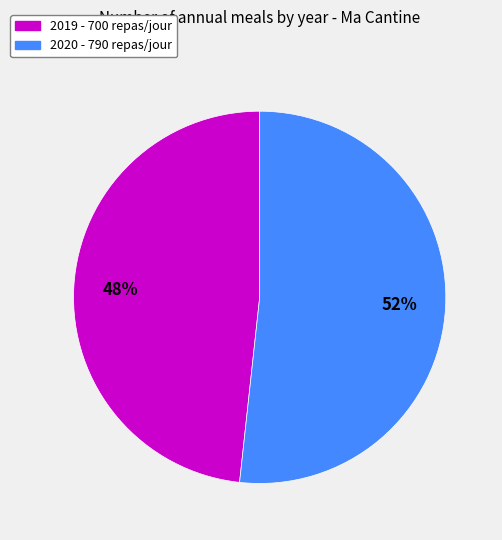

To the nearest percent, what is the average slice percentage?

50%